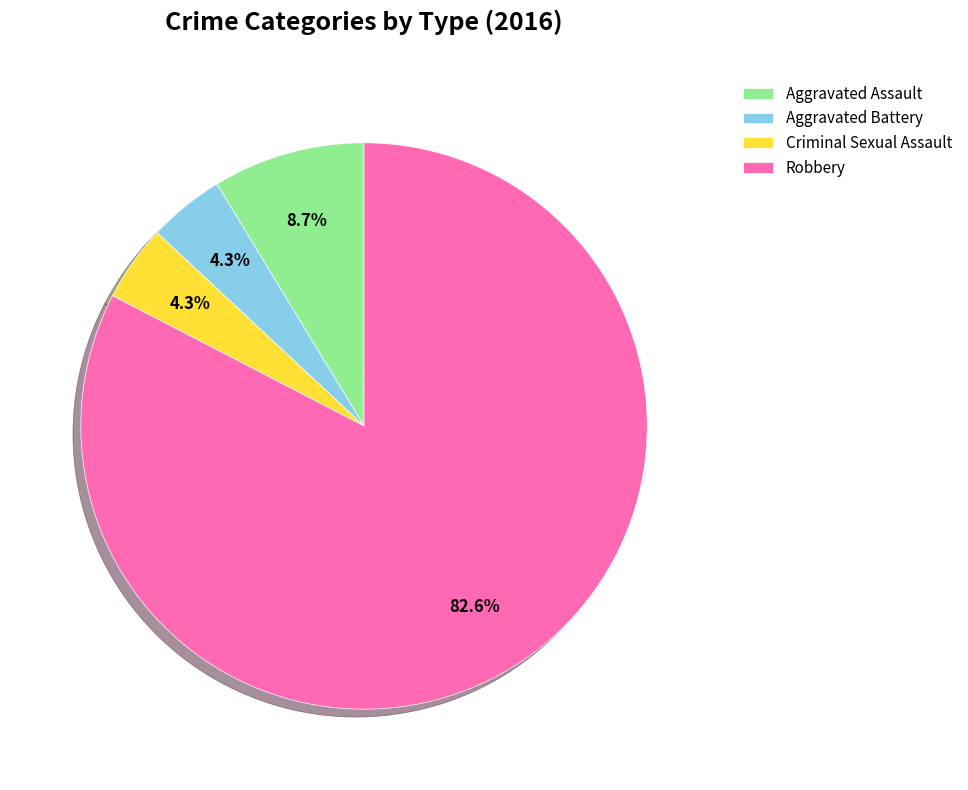

True or false: Criminal Sexual Assault accounts for 4% of the total.

True